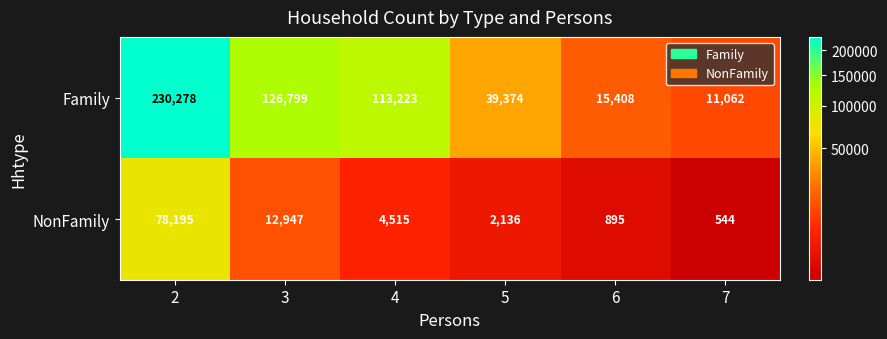

Which category has the lowest value across all series?

7